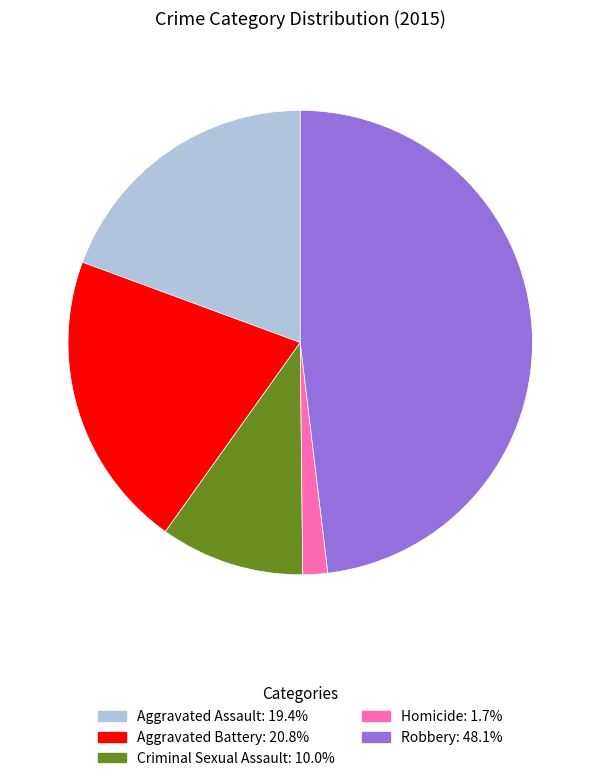

What is the ratio of the value at Homicide to the value at Aggravated Assault?

0.1